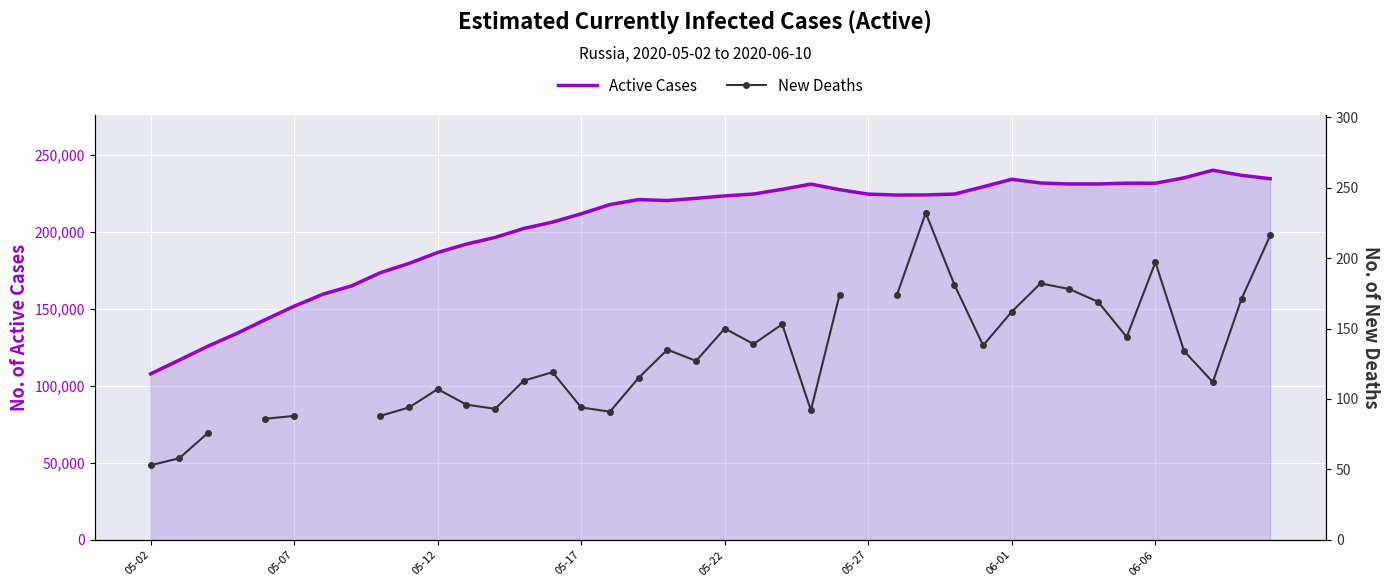

What is the minimum value for Active Cases?

107819